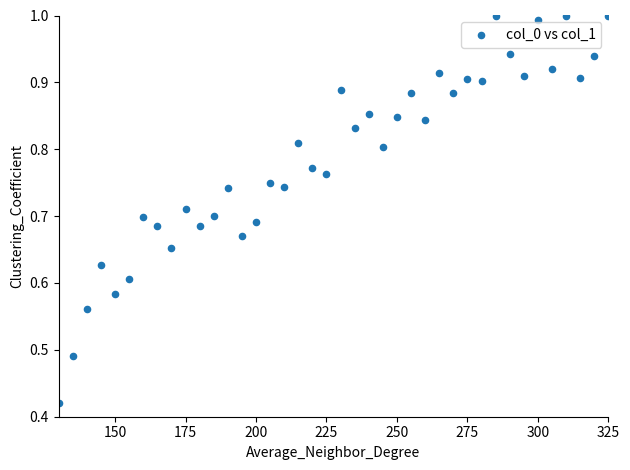

What is the range of X values (max minus min)?

195.0